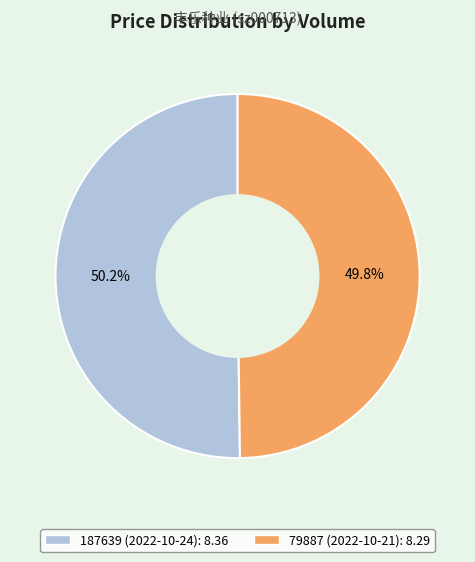

True or false: 187639 accounts for 50% of the total.

True